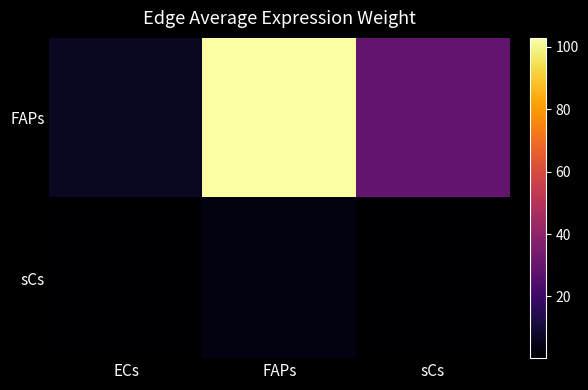

Which category has the highest value across all series?

FAPs